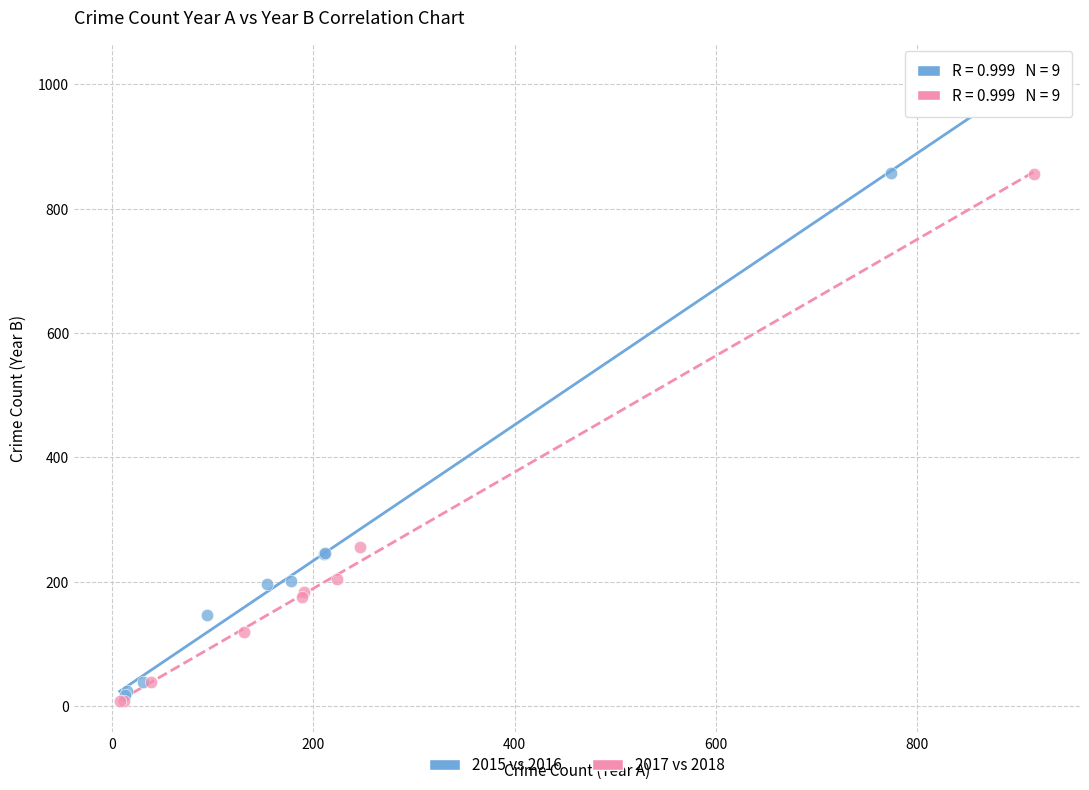

Which series contains the lowest Y value?

2017 vs 2018